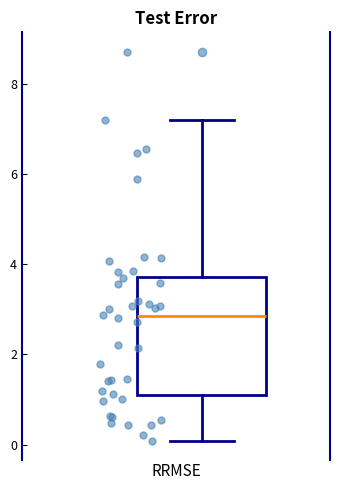

Where does the lower whisker of the box end on the y-axis? The values are not printed on the chart, so give them approximately, as read against the axis.

0.0